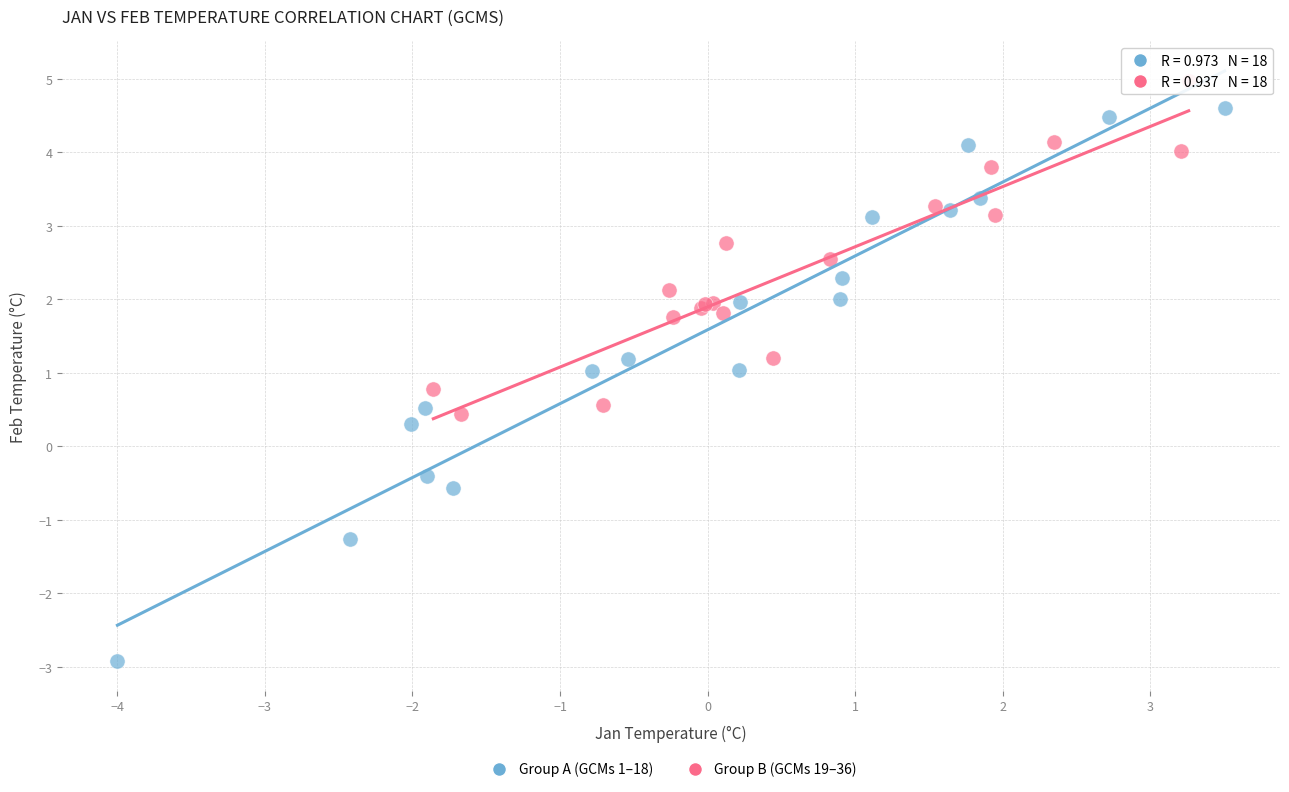

What are all the series names shown in the legend?

Group A (GCMs 1–18), Group B (GCMs 19–36)